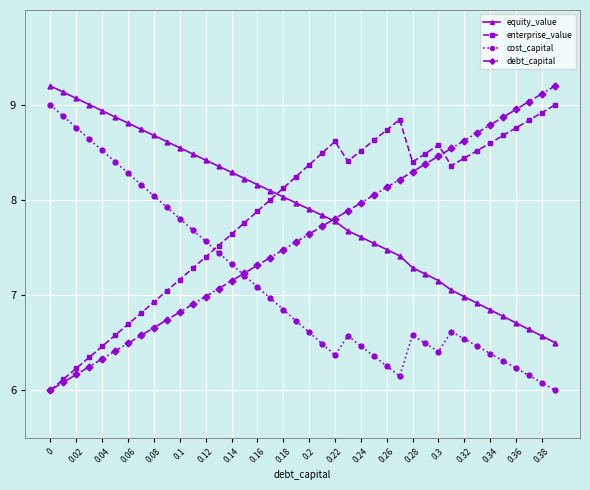

Count the number of data series in this chart.

4